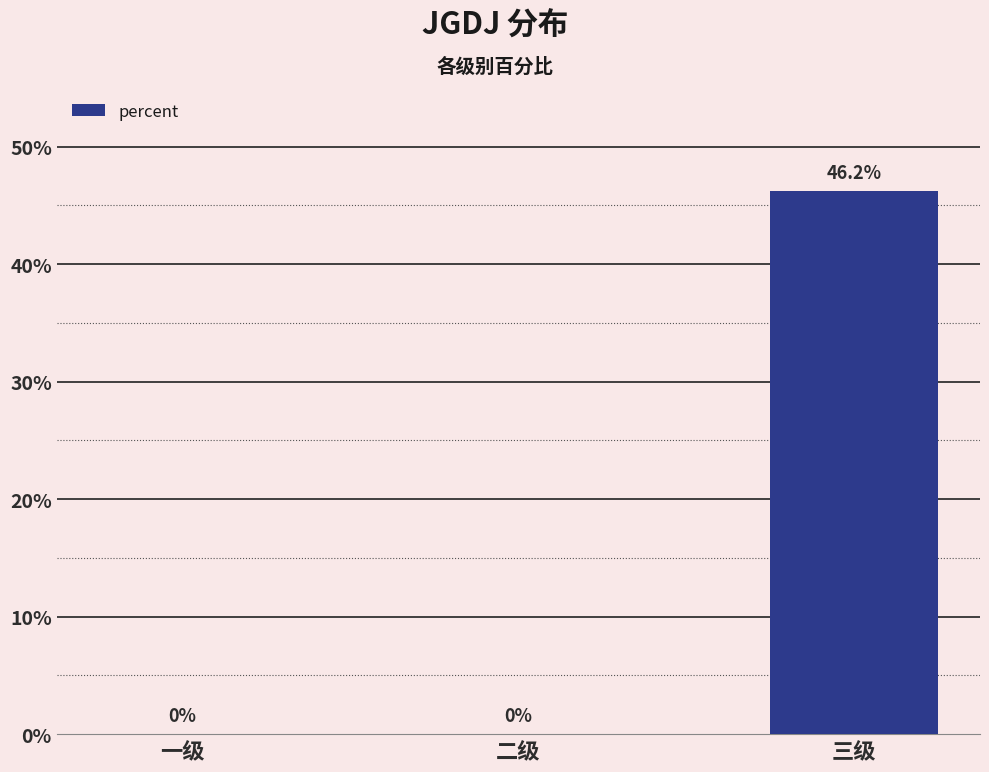

What value does the data have at 三级?

0.5